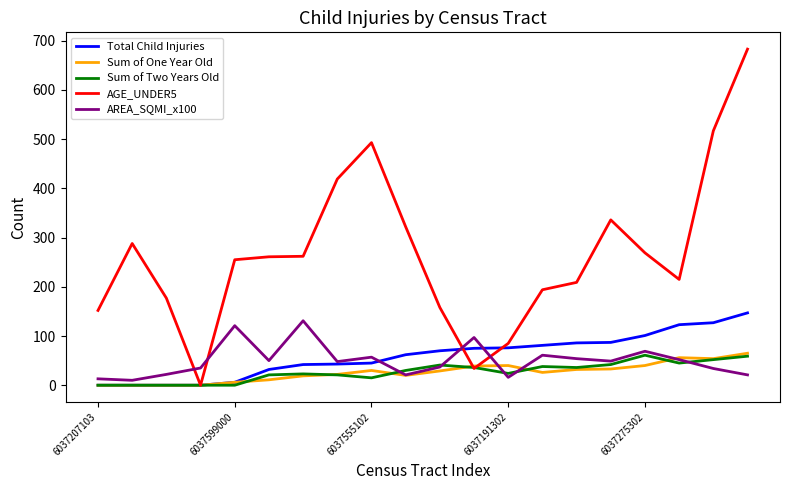

Which series has the largest total across all categories?

AGE_UNDER5